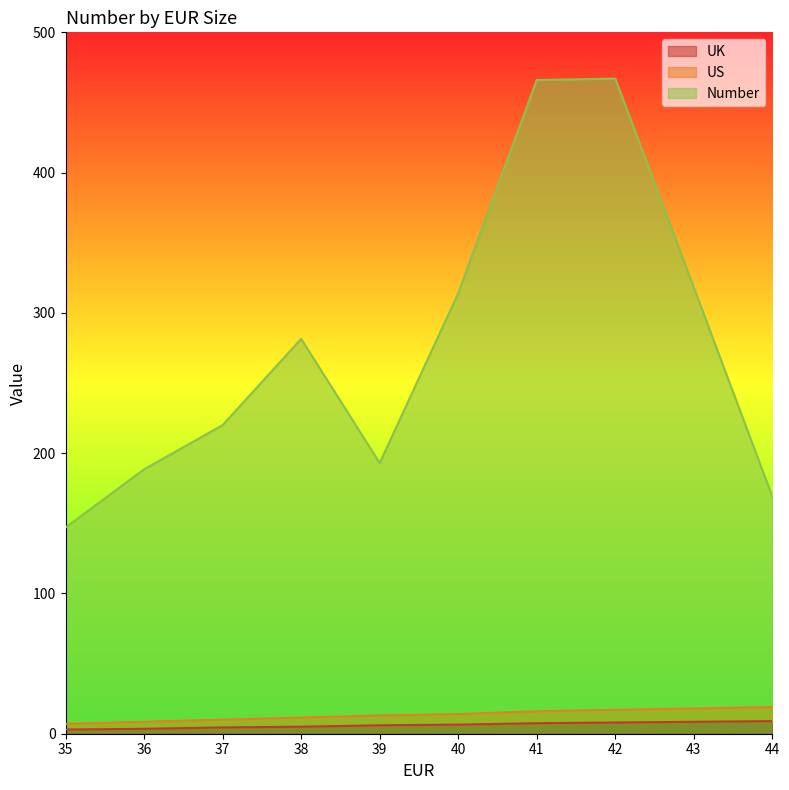

The UK series shows 3.5 at 36. True or false?

True